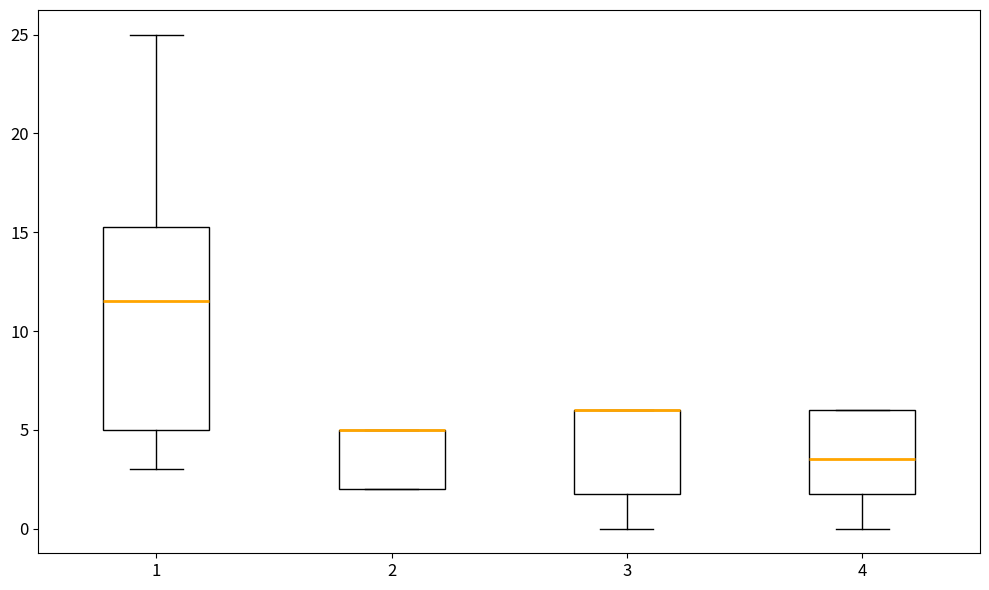

Reading left to right, transcribe this box plot: for each box, give where its median line is, the range the box spans, and where its two whiskers end, as read against the y-axis. The values are not printed on the chart, so give them approximately, as read against the axis.

1: median 11.5, box 5.0 to 15.5, whiskers 3.0 to 25.0
2: median 5.0 (drawn on the box's upper edge), box 2.0 to 5.0, whiskers 2.0 to 5.0
3: median 6.0 (drawn on the box's upper edge), box 2.0 to 6.0, whiskers 0.0 to 6.0
4: median 3.5, box 2.0 to 6.0, whiskers 0.0 to 6.0